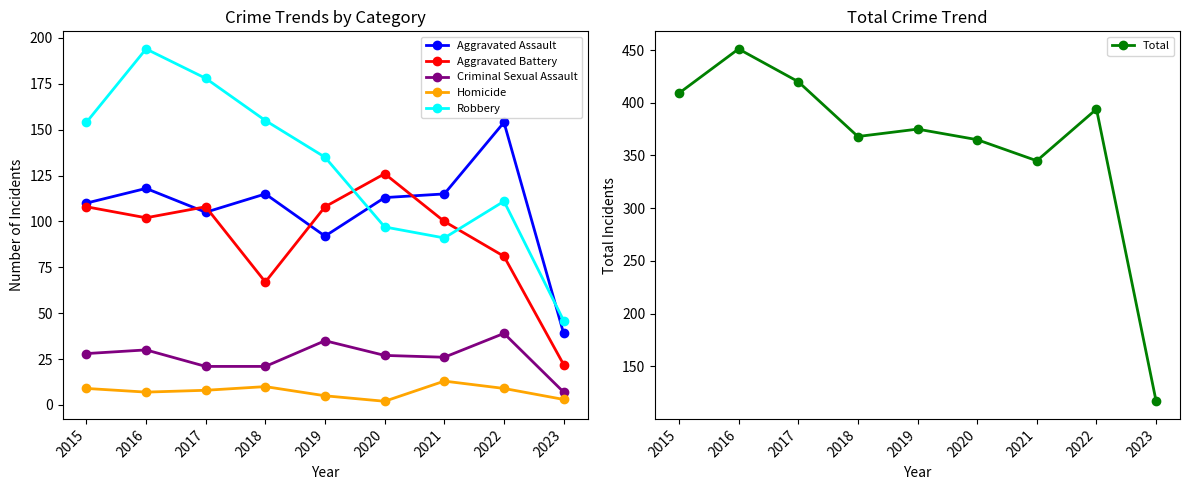

What is the sum of all Homicide values?

66